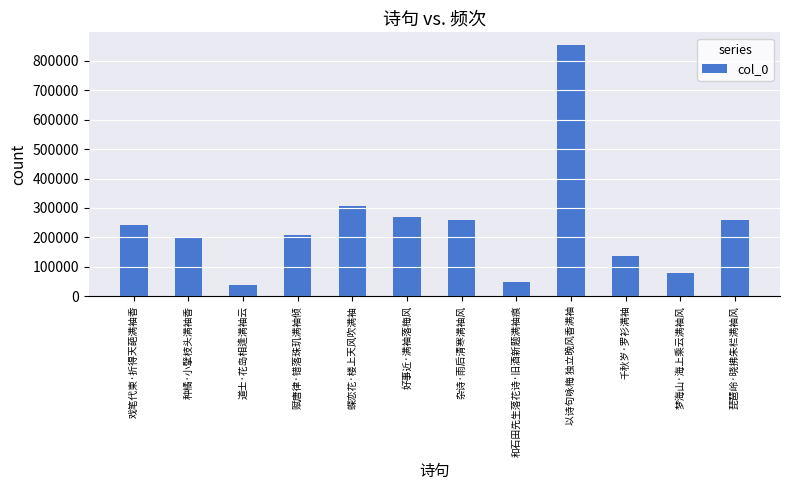

What is the label of the 6th bar from the left?

好事近·满袖落梅风